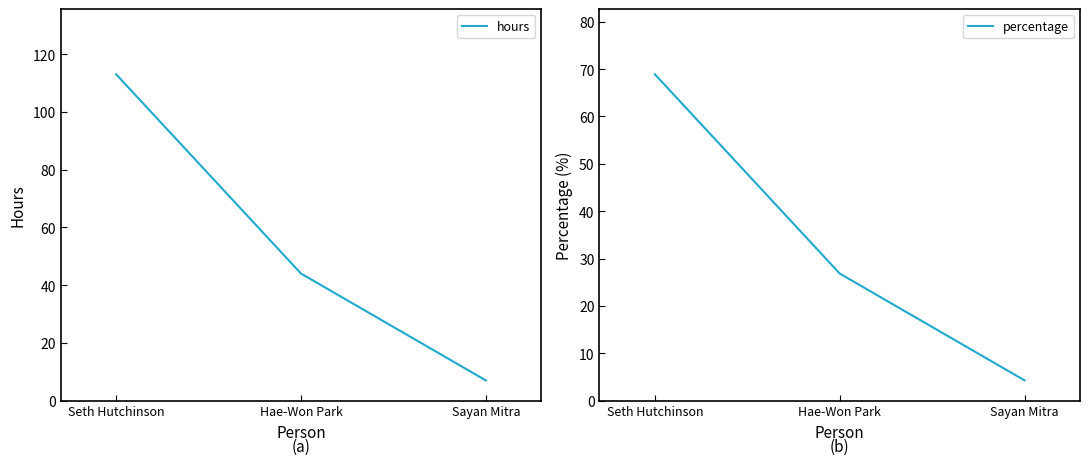

What is the sum of the percentage values at Hae-Won Park and Seth Hutchinson?

95.7